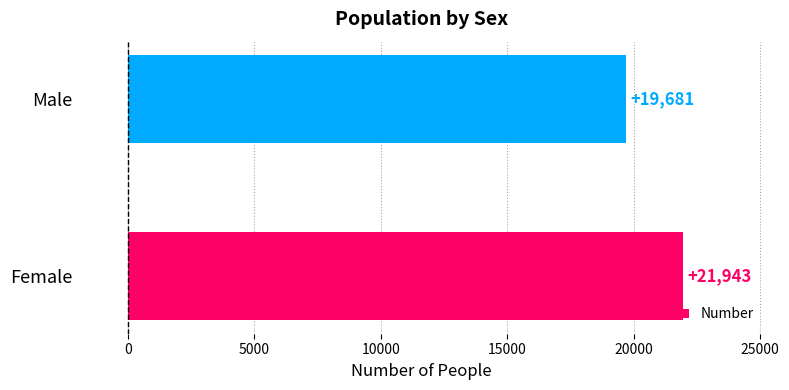

Read the value at Male, to the nearest 100.

19700